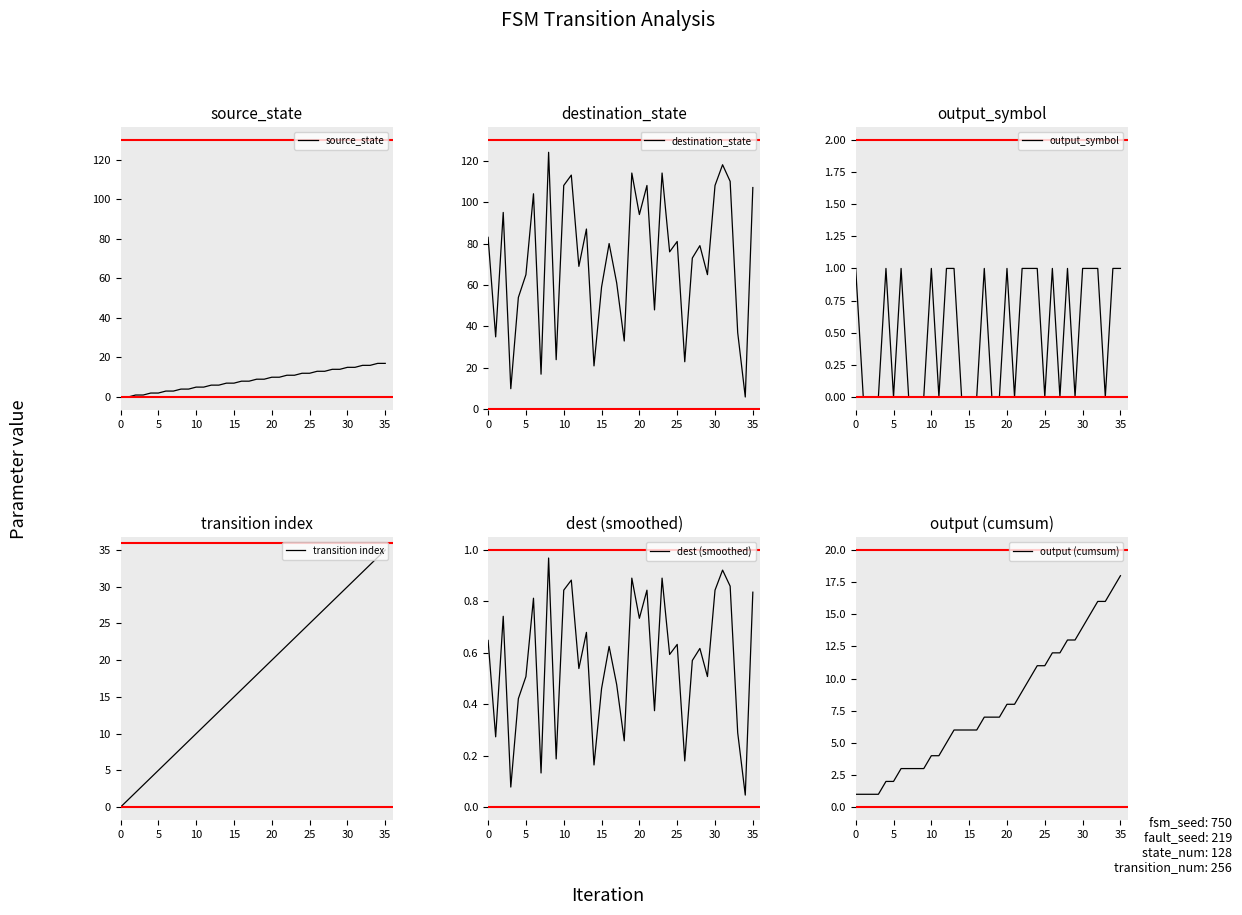

The value of source_state at 30 is 9. True or false?

False